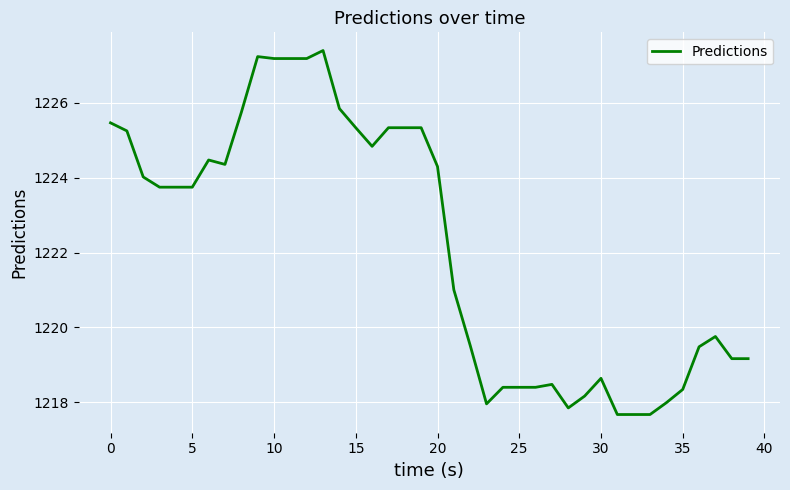

What is the greatest value displayed?

1227.4